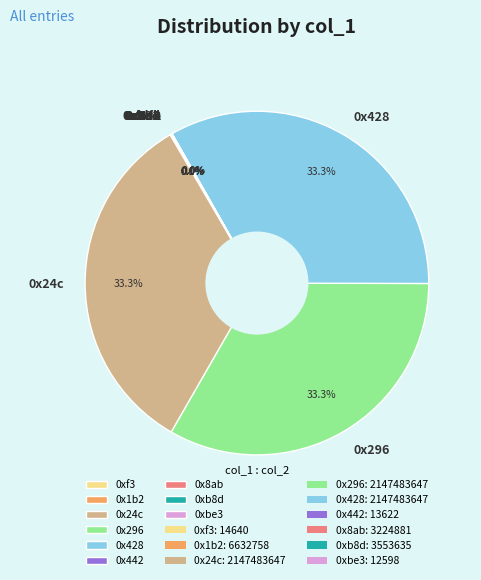

Is there any slice that represents more than half of the pie?

No